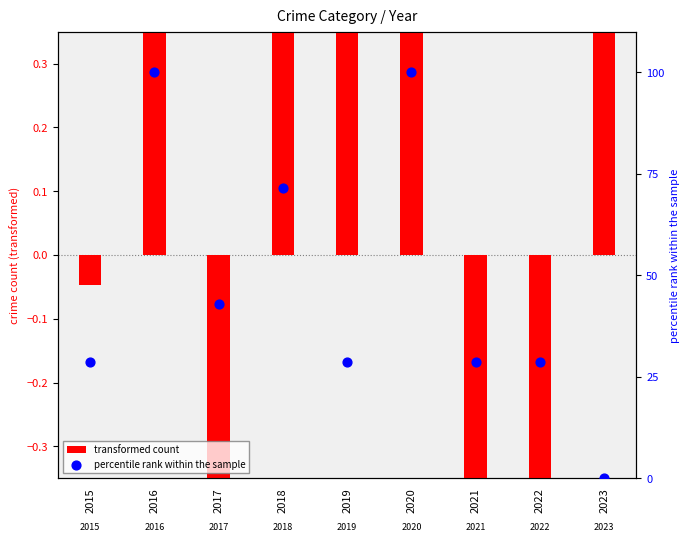

Which series has the widest spread of Y values?

percentile rank within the sample